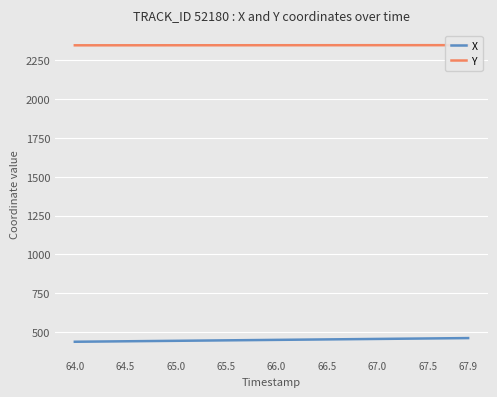

The X series shows 289.1 at 64.0. True or false?

False